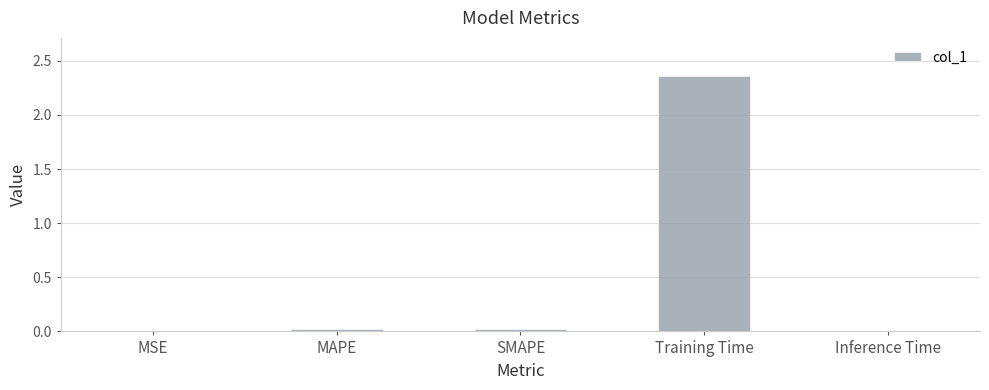

True or false: the data shows 0.0 at SMAPE.

True